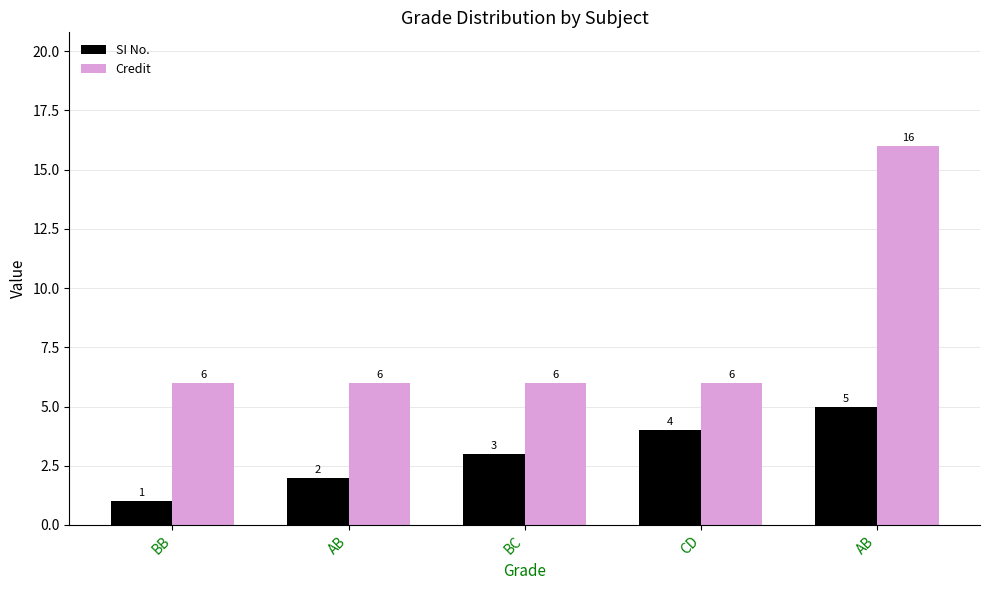

How many series are shown in this chart?

2